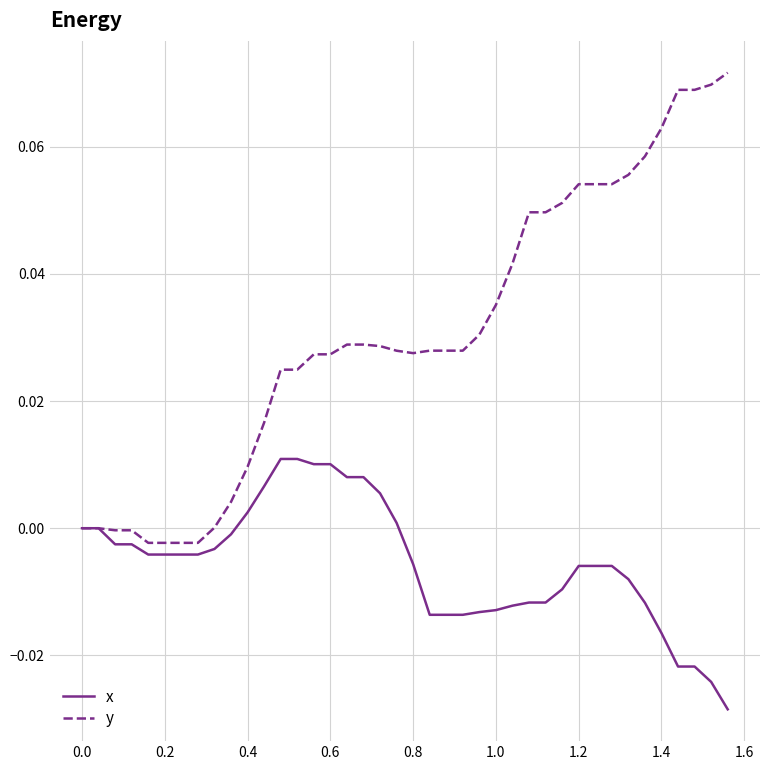

Which series has the largest range (max minus min)?

y